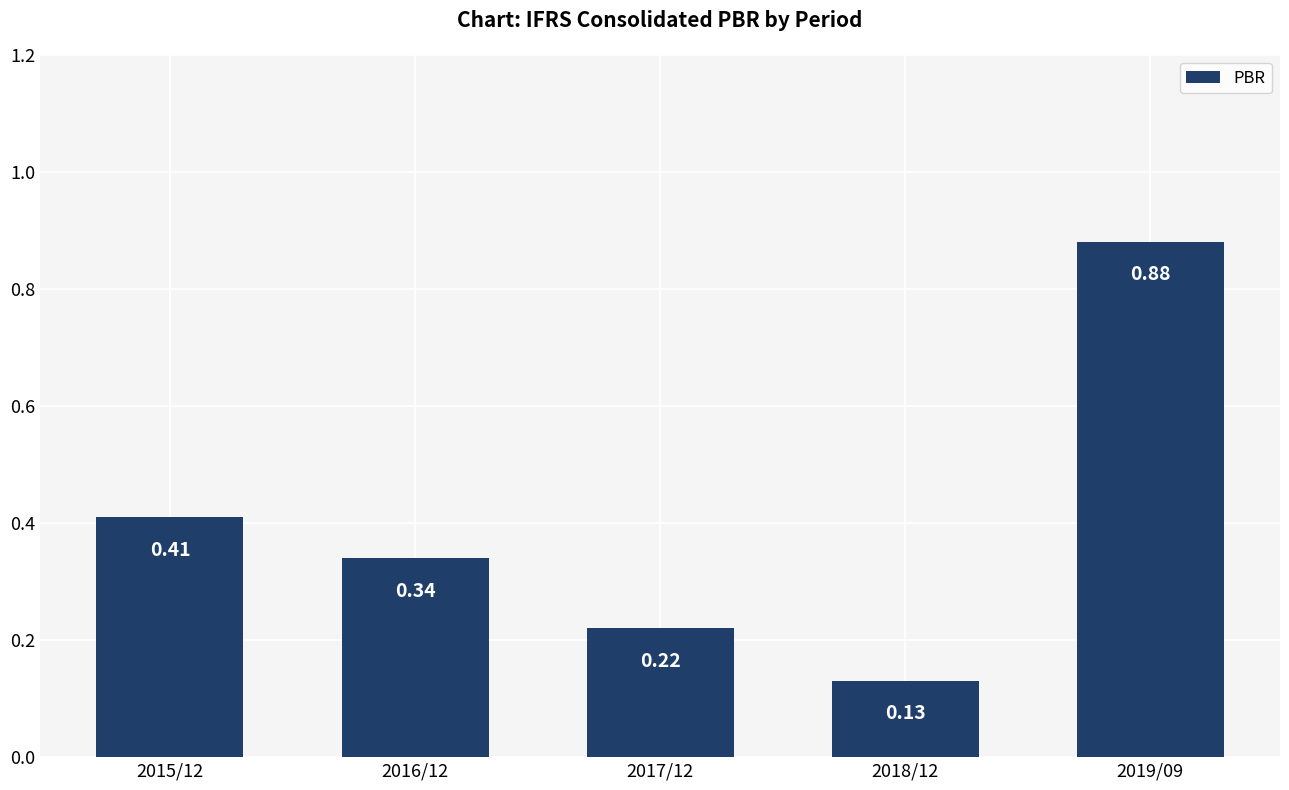

Which has a higher value, 2017/12 or 2016/12?

2016/12